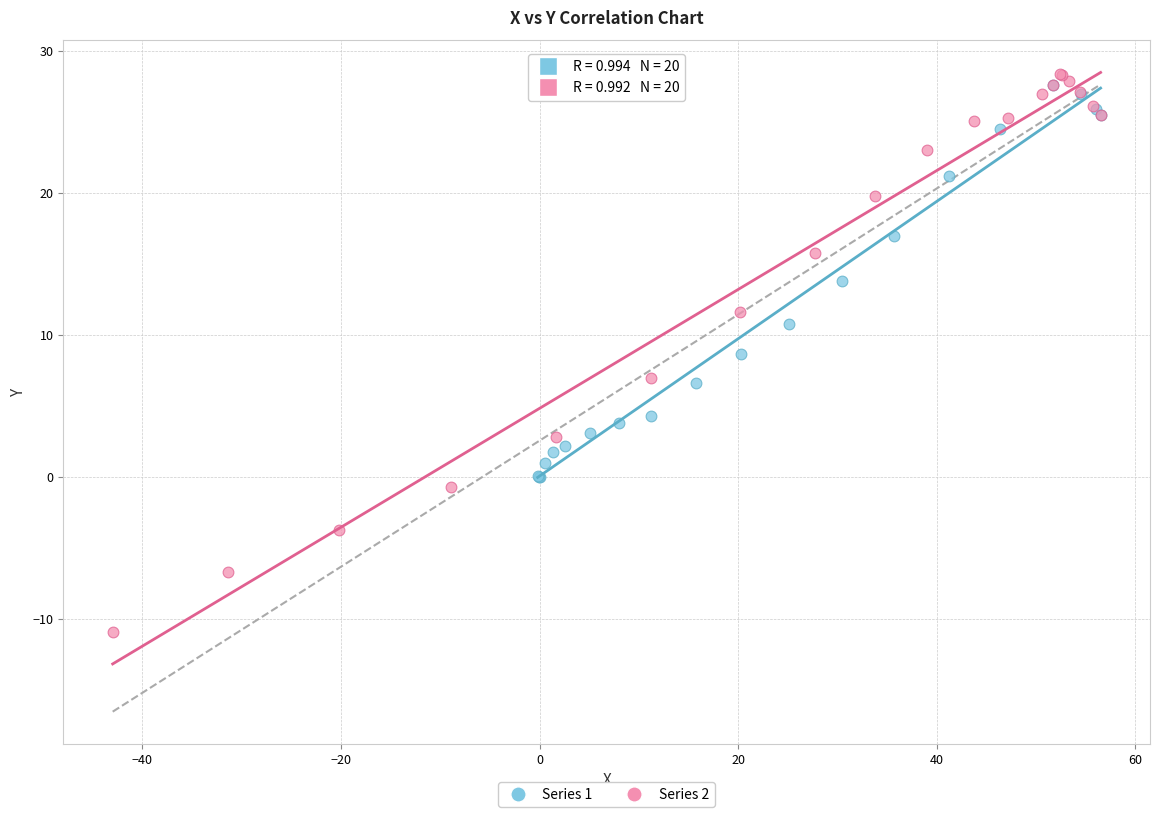

What are all the series names shown in the legend?

Series 1, Series 2